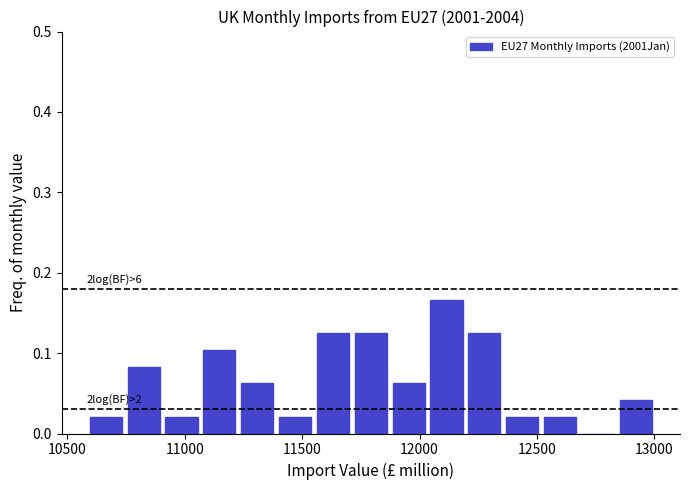

Around what value on the x-axis is the tallest bar? Give the approximate position of its centre, as read against the axis.

12100